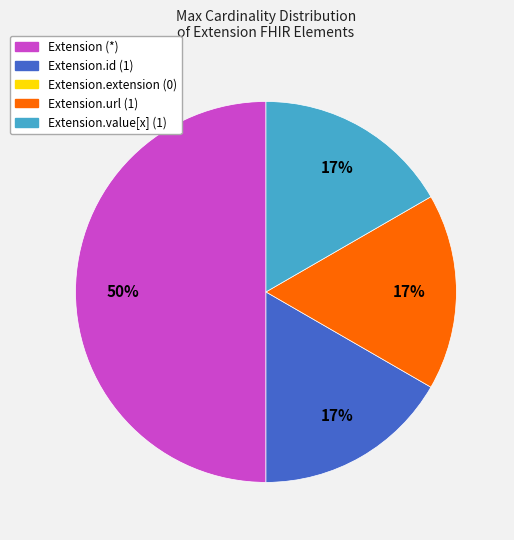

Count the number of slices in the pie.

4